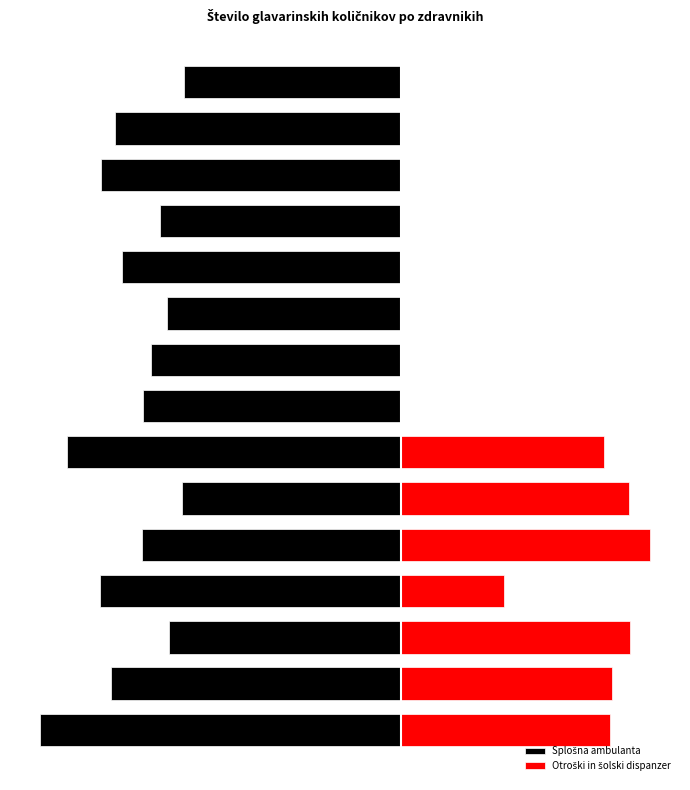

What is the value of the Splošna ambulanta bar at the 14th from the left?

-2652.7